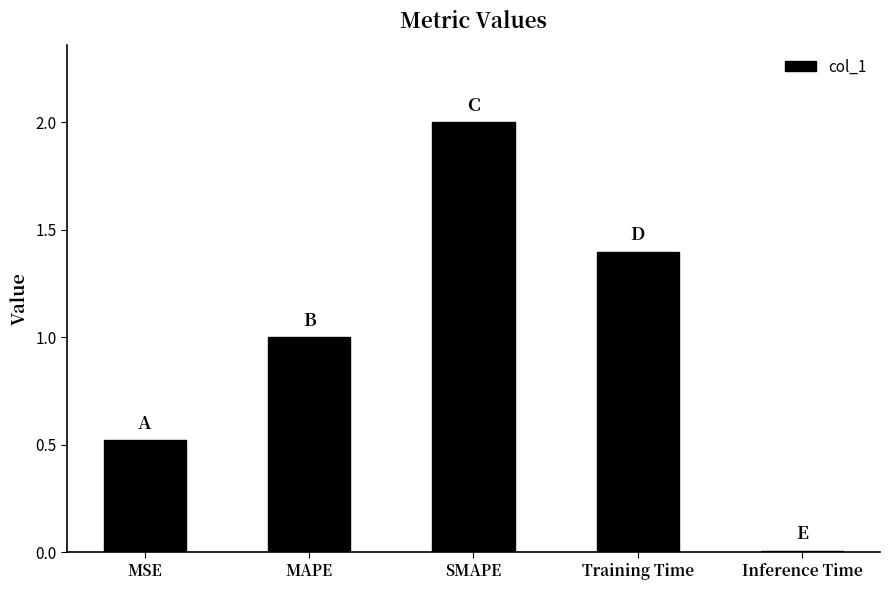

Rank the categories by value from highest to lowest.

SMAPE, Training Time, MAPE, MSE, Inference Time